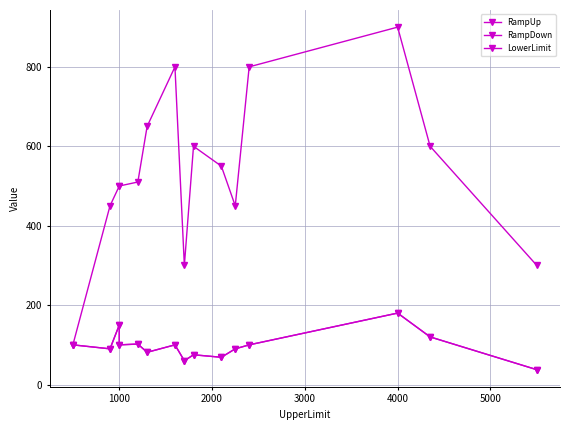

What are all the series names shown in the legend?

RampUp, RampDown, LowerLimit